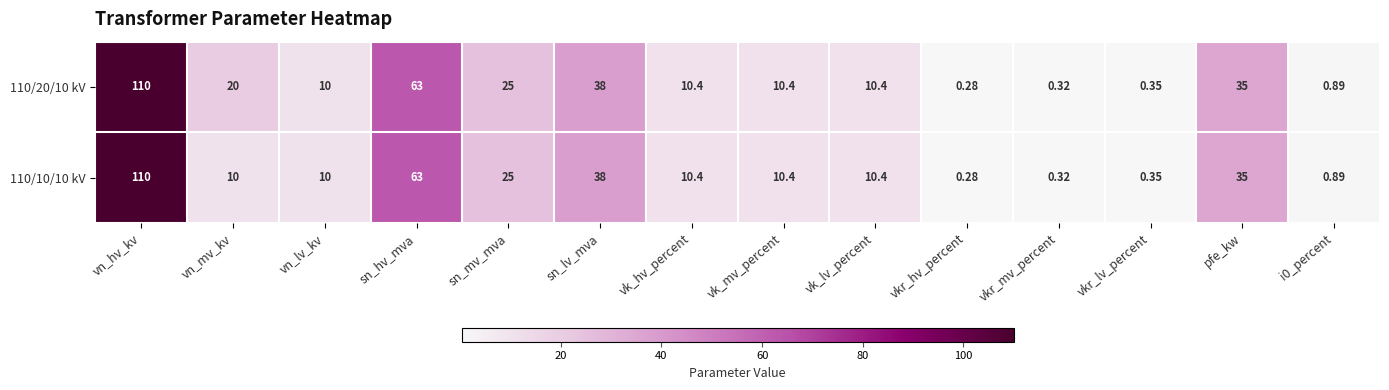

At which category is the sum across all series the highest?

vn_hv_kv